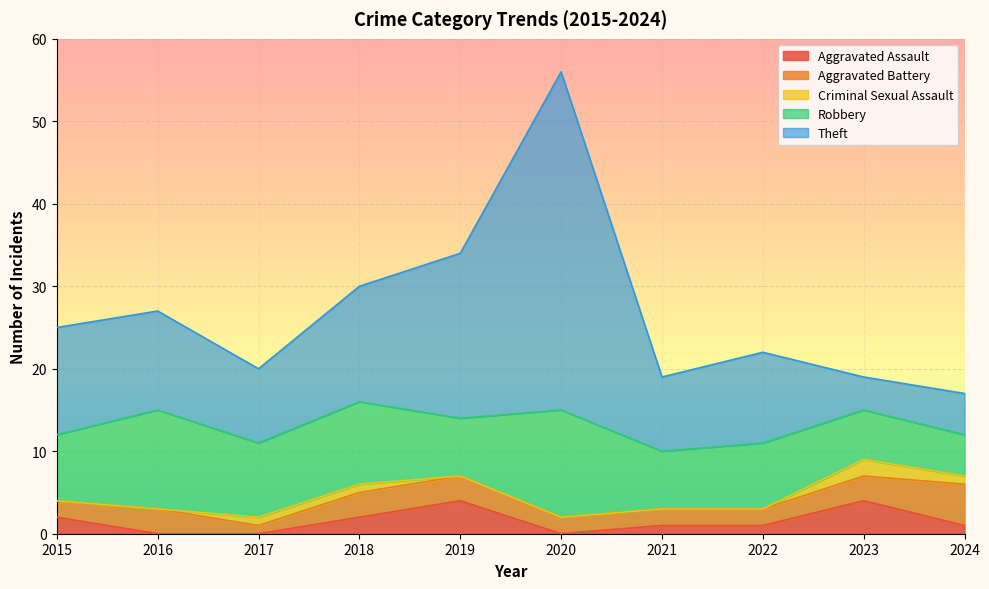

What is the maximum value shown in the chart?

41